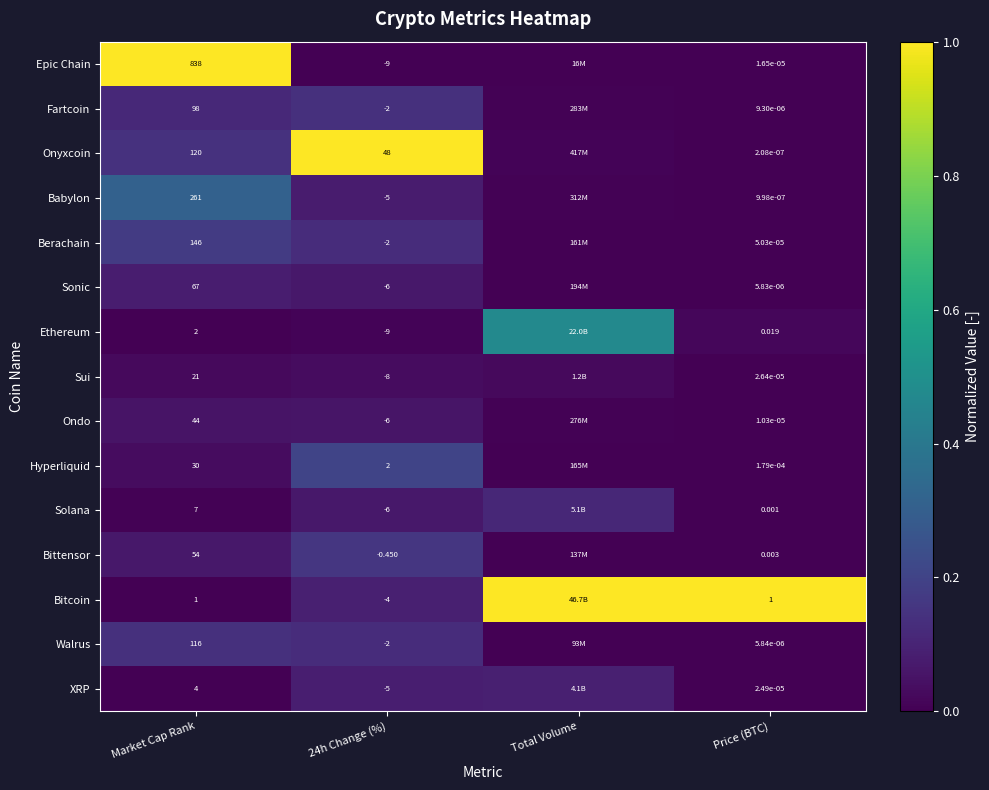

Which series has the largest range (max minus min)?

Epic Chain